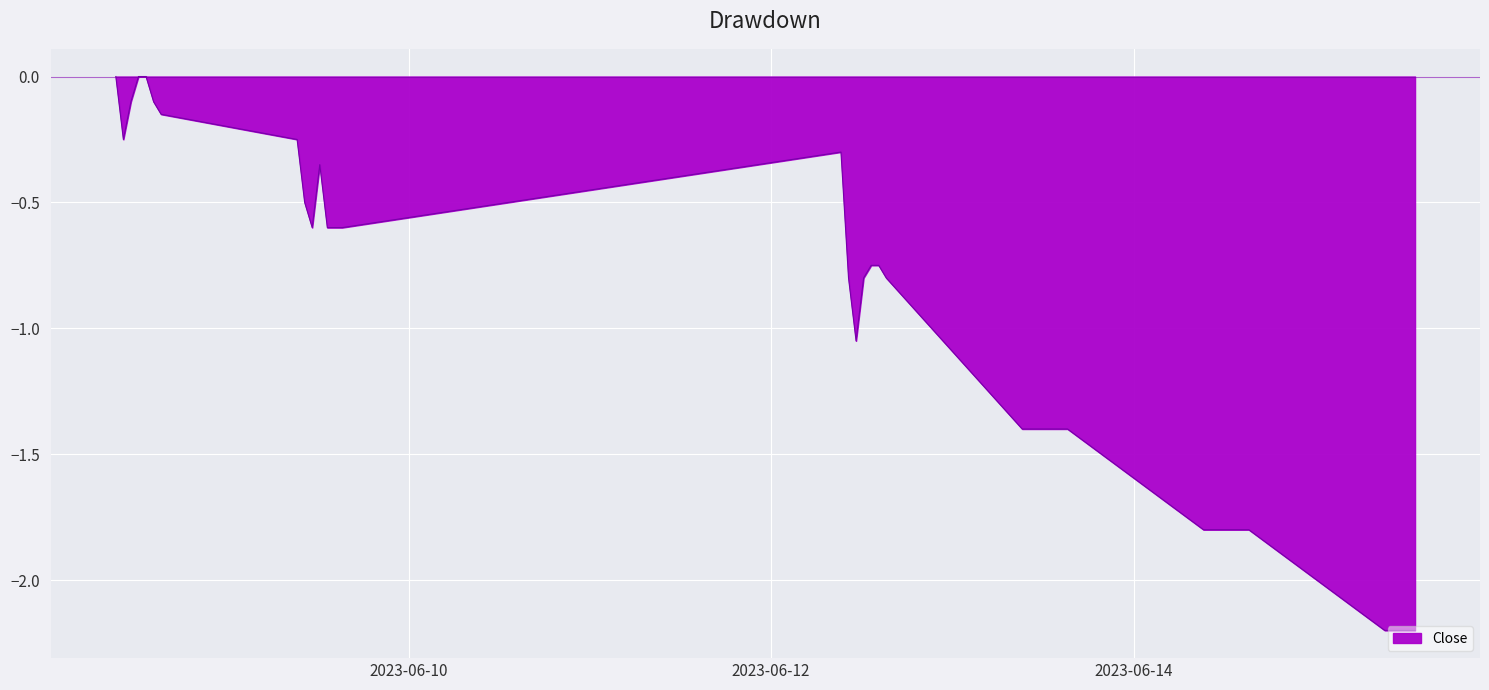

What is the smallest value displayed?

-2.2